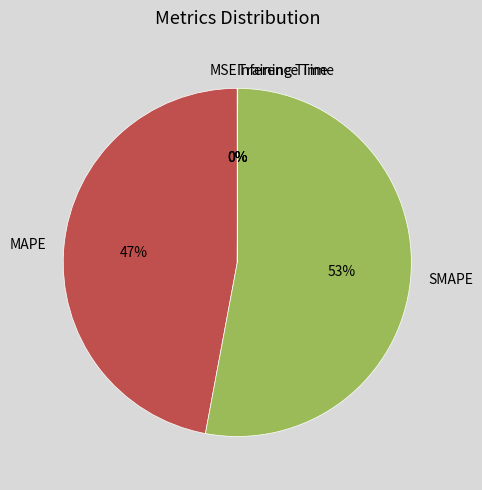

Which slice is the largest?

SMAPE